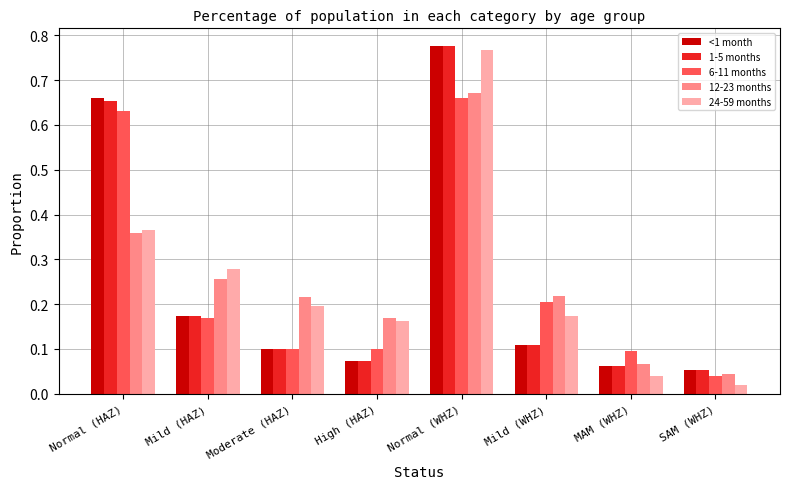

What is the sum of all 12-23 months values?

2.0